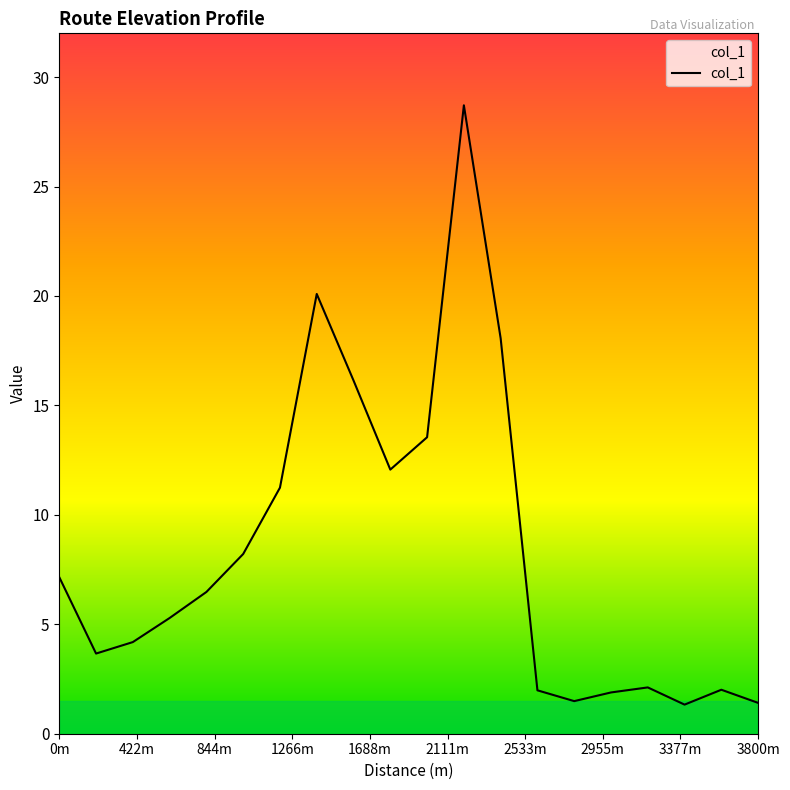

What is the maximum value shown in the chart?

28.7